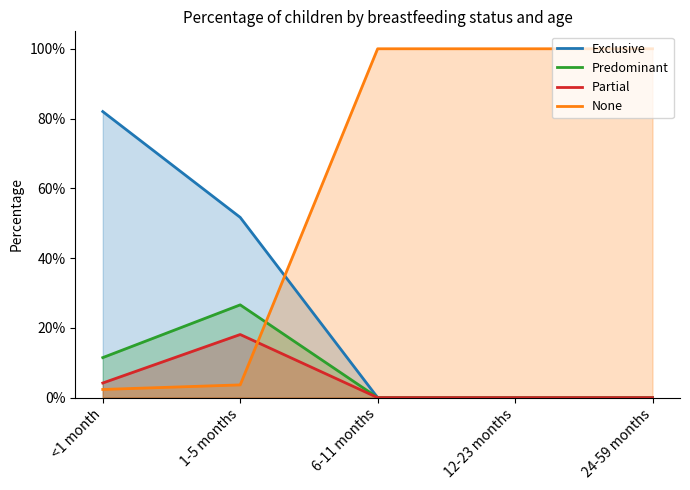

Which series has the largest total across all categories?

None